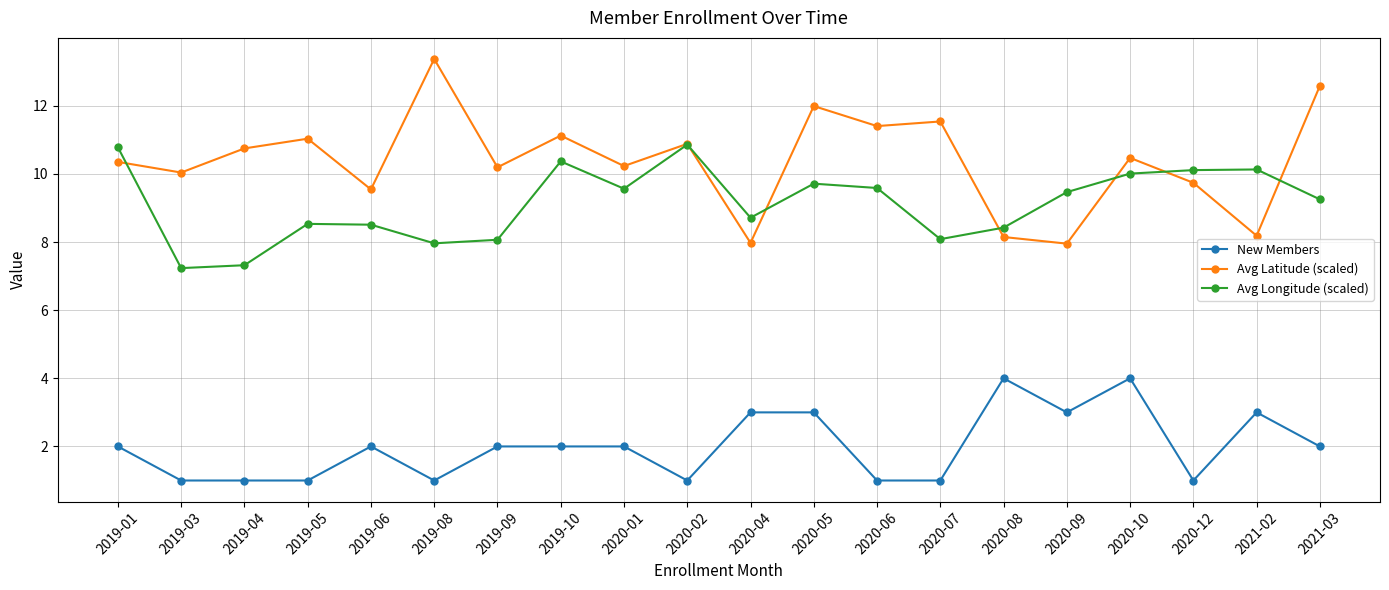

How many lines are shown in the chart?

3